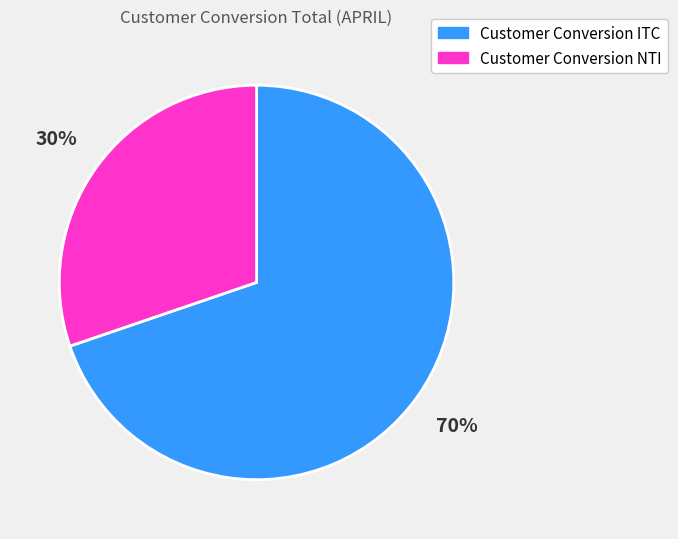

Is it true that Customer Conversion NTI is 20% of the pie?

False